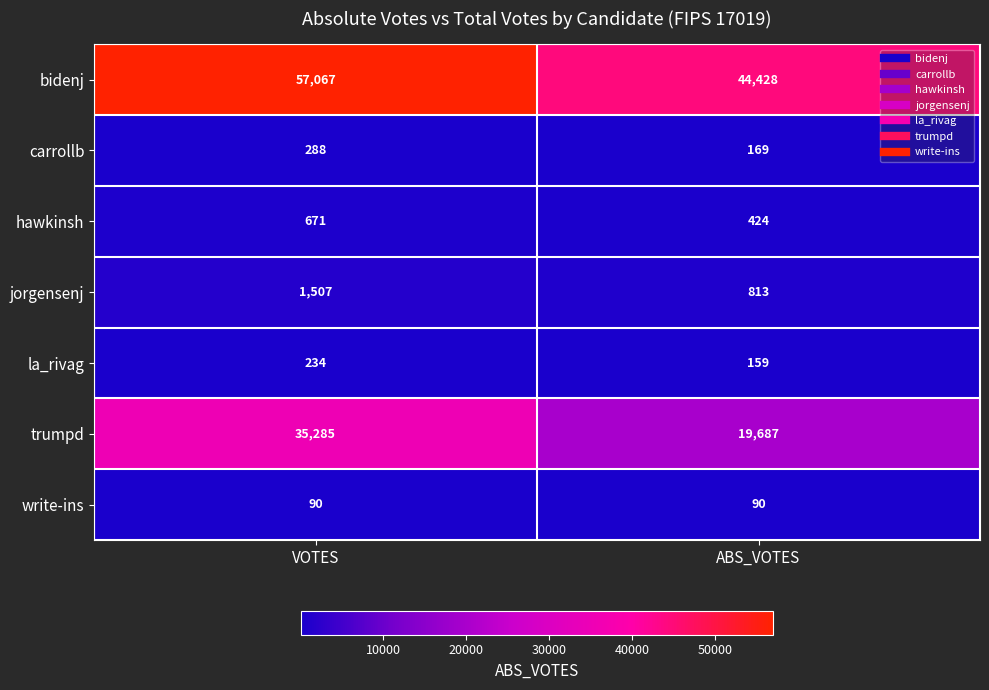

True or false: jorgensenj has a value of 275 at ABS_VOTES.

False